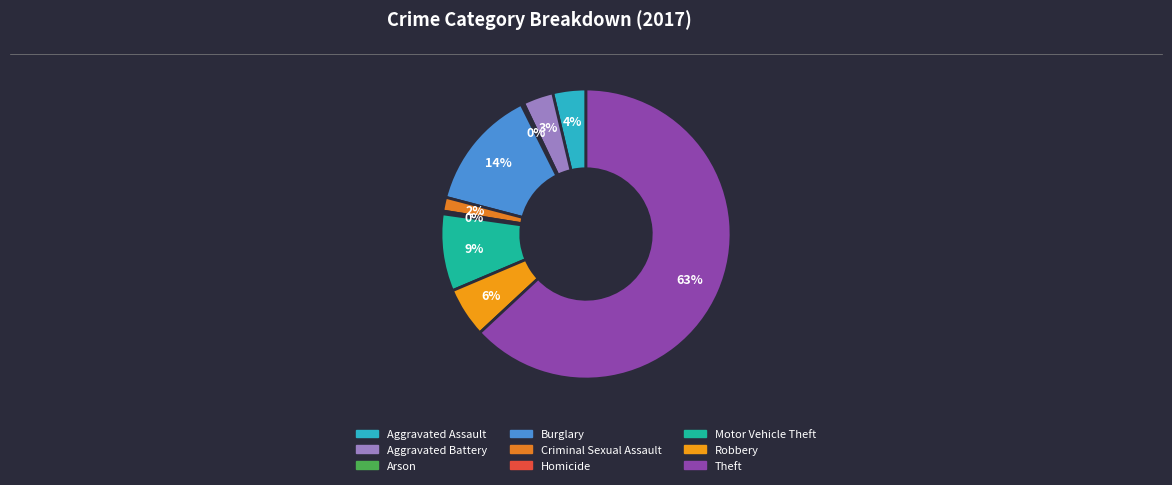

How many slices are in this pie chart?

9